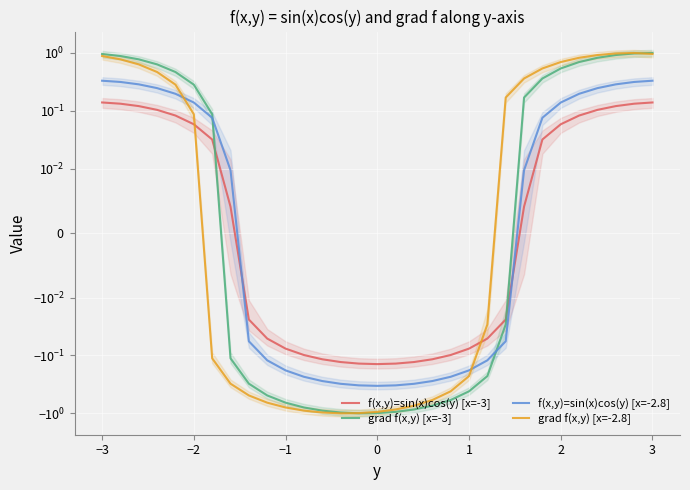

How many series are shown in this chart?

4